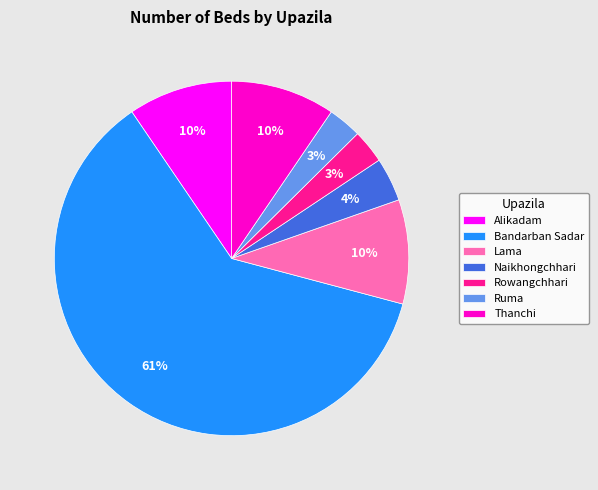

What percentage is the Ruma slice, to the nearest percent?

3%